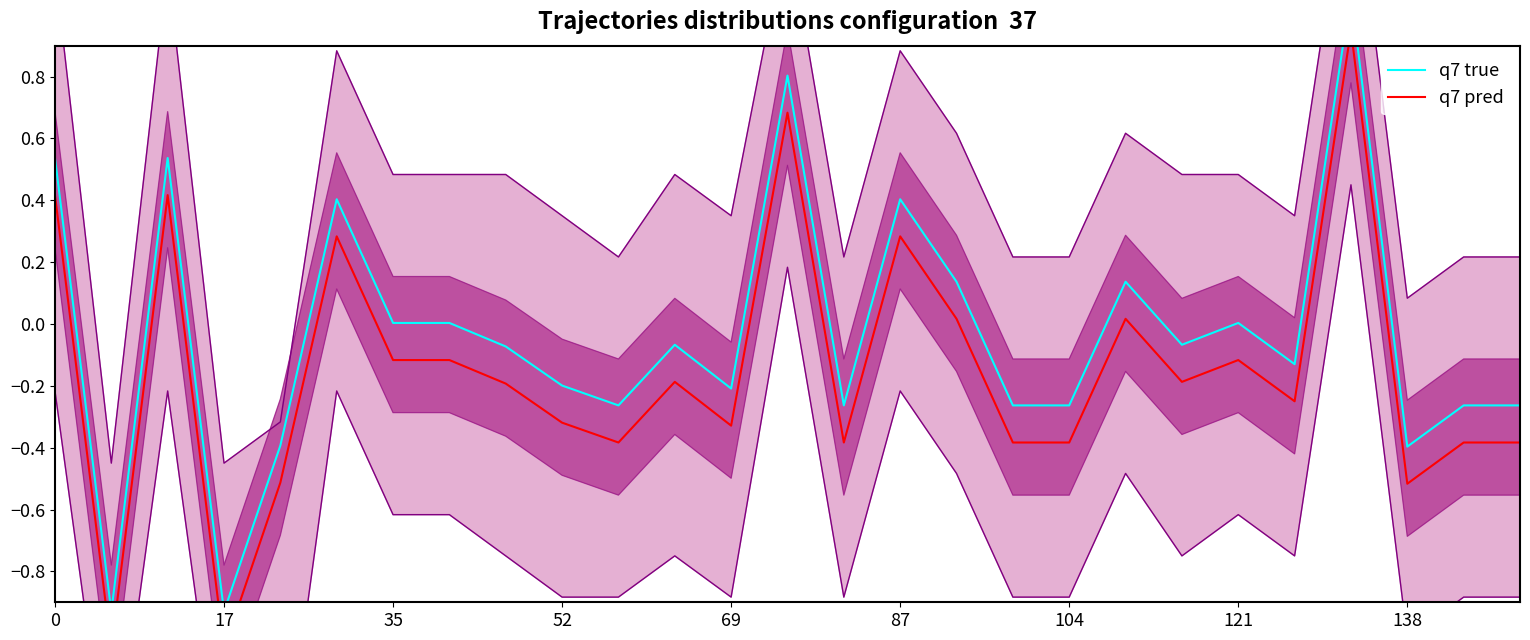

True or false: q7 true and q7 pred intersect in this chart.

False